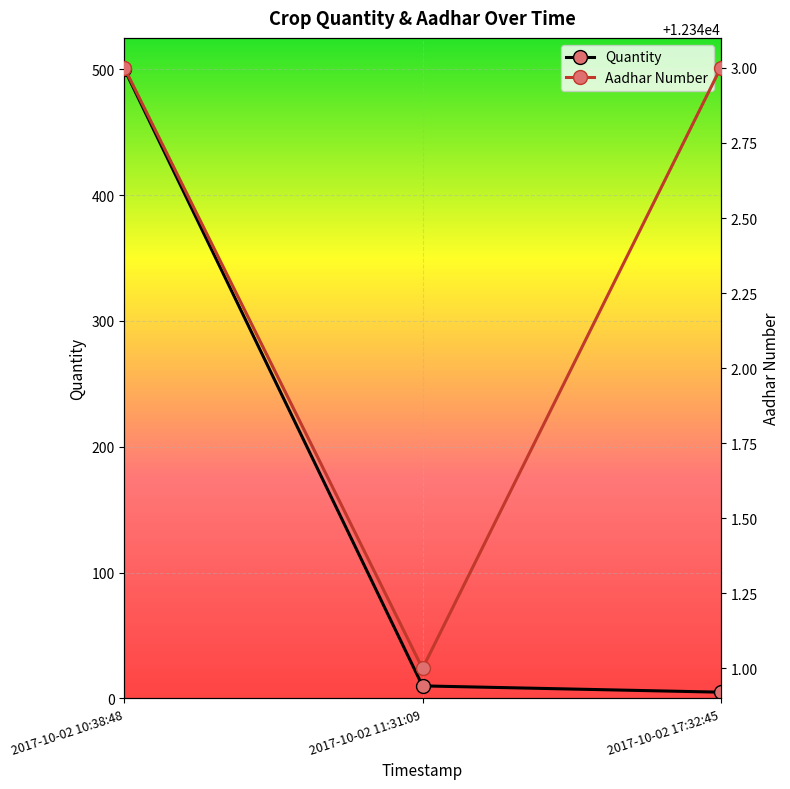

Which has a higher value, 2017-10-02 10:38:48 or 2017-10-02 17:32:45?

2017-10-02 10:38:48